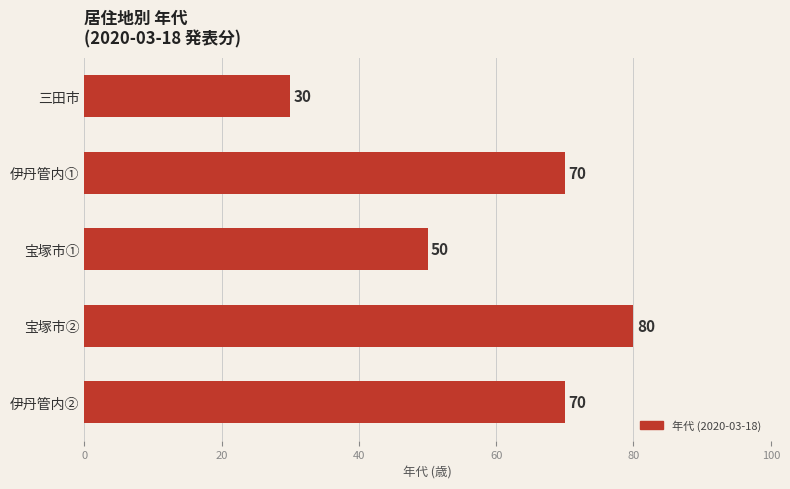

The chart shows a value of 50 at 宝塚市①. True or false?

True